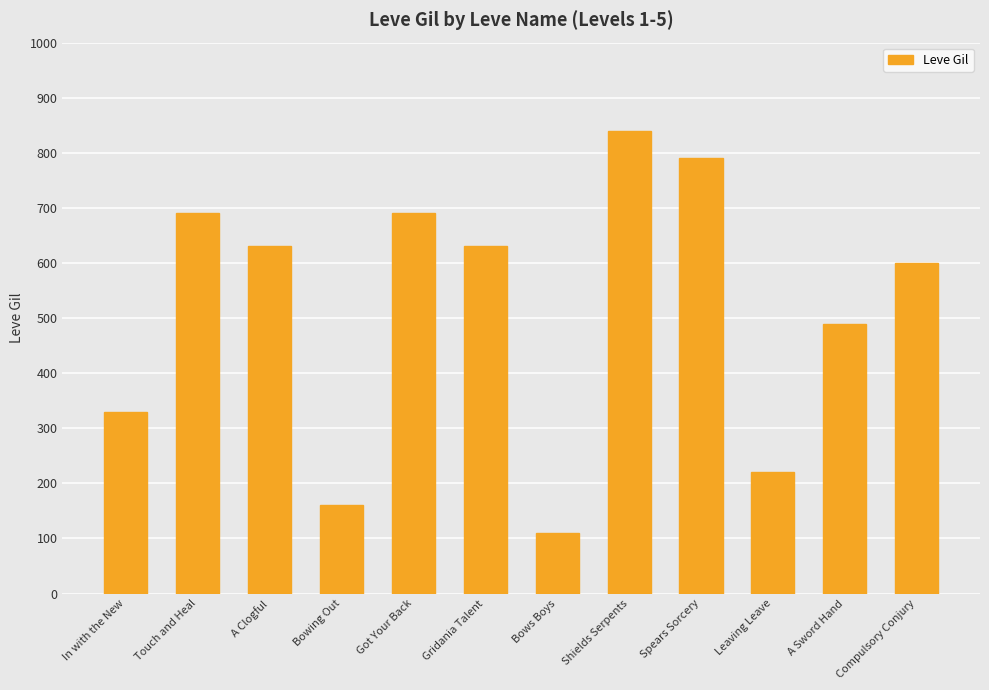

Does the chart contain any negative values?

No